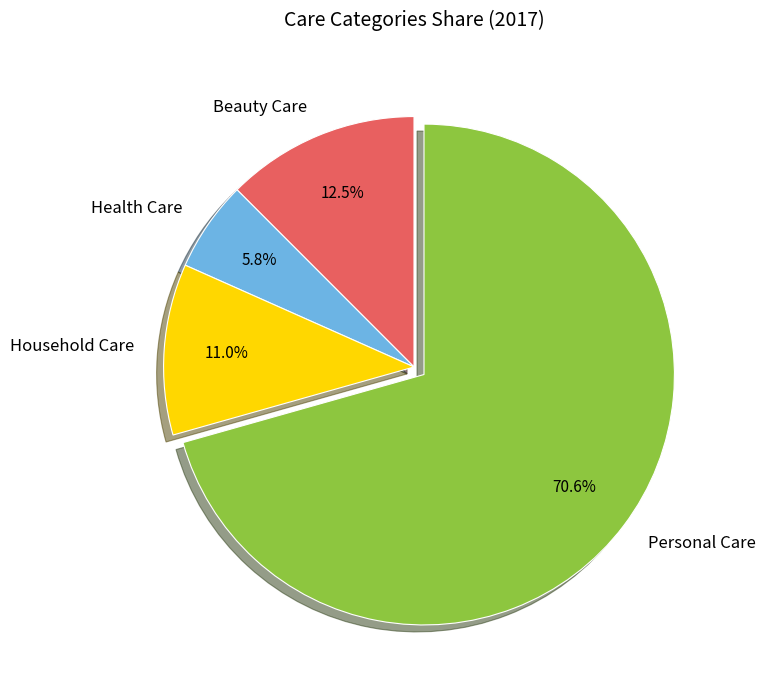

What portion of the pie excludes Health Care?

94.2%